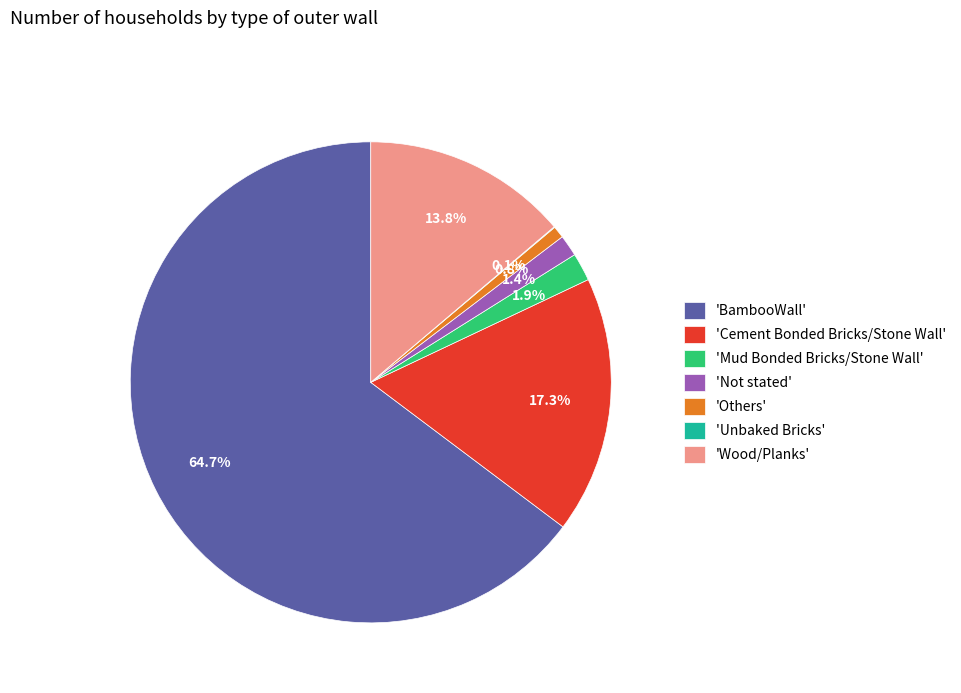

What is the majority slice?

'BambooWall'